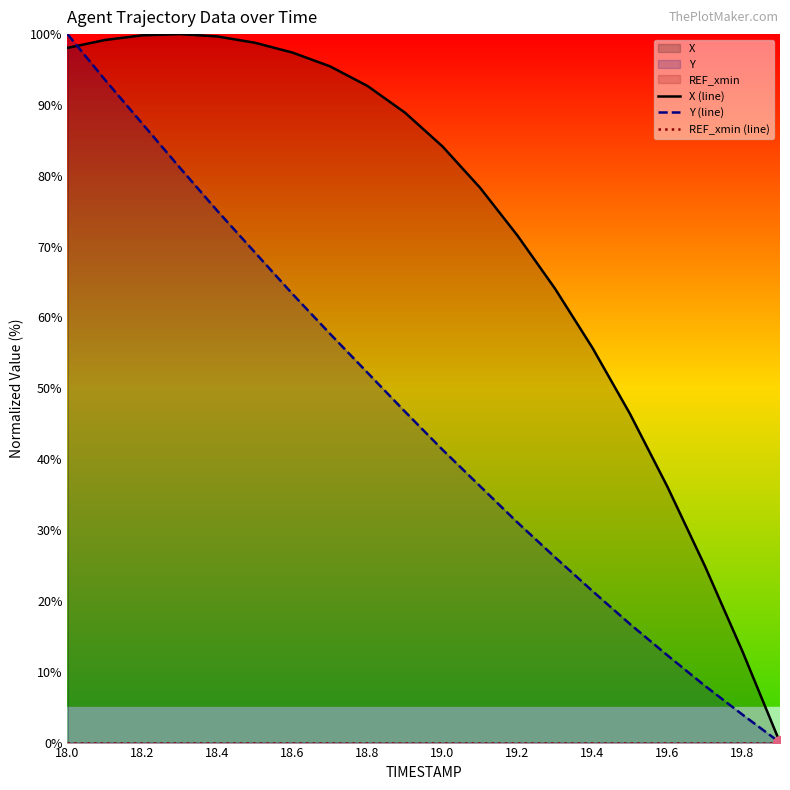

What is the difference between the maximum and second lowest values in the Y (line) series?

96.1